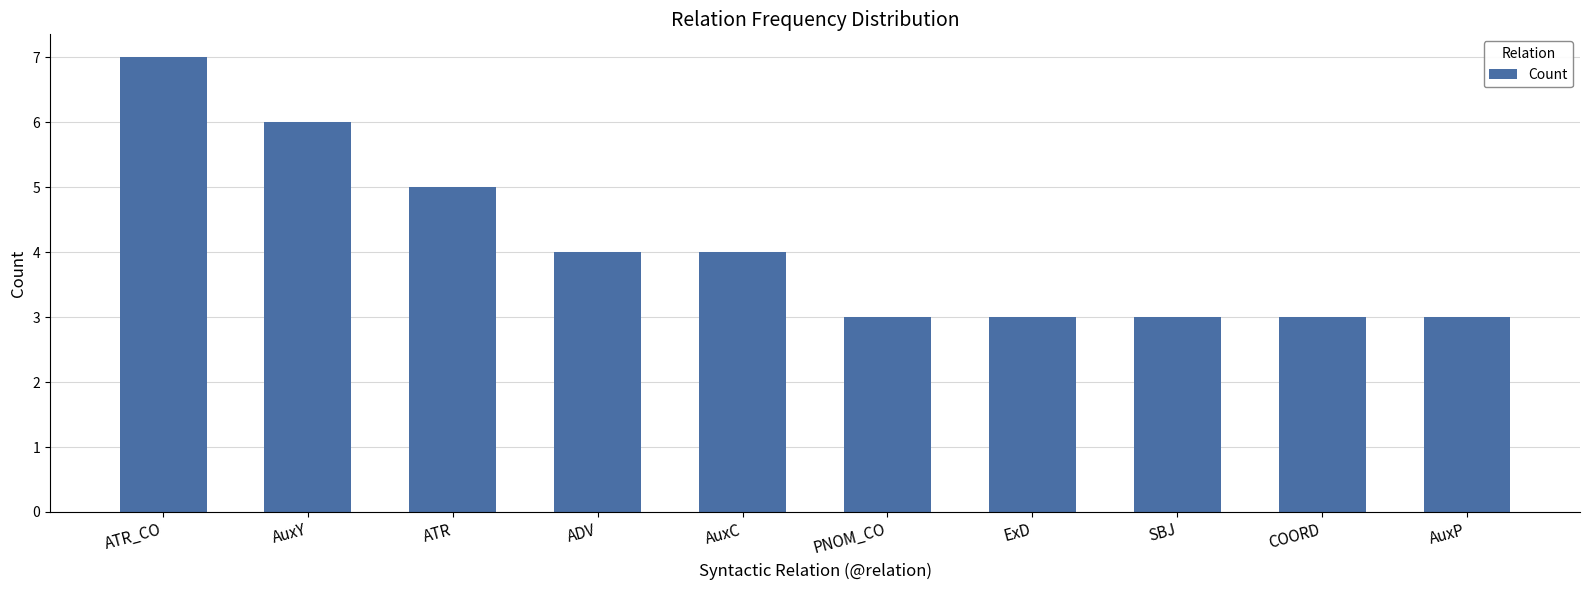

What is the value of the 9th bar from the left?

3